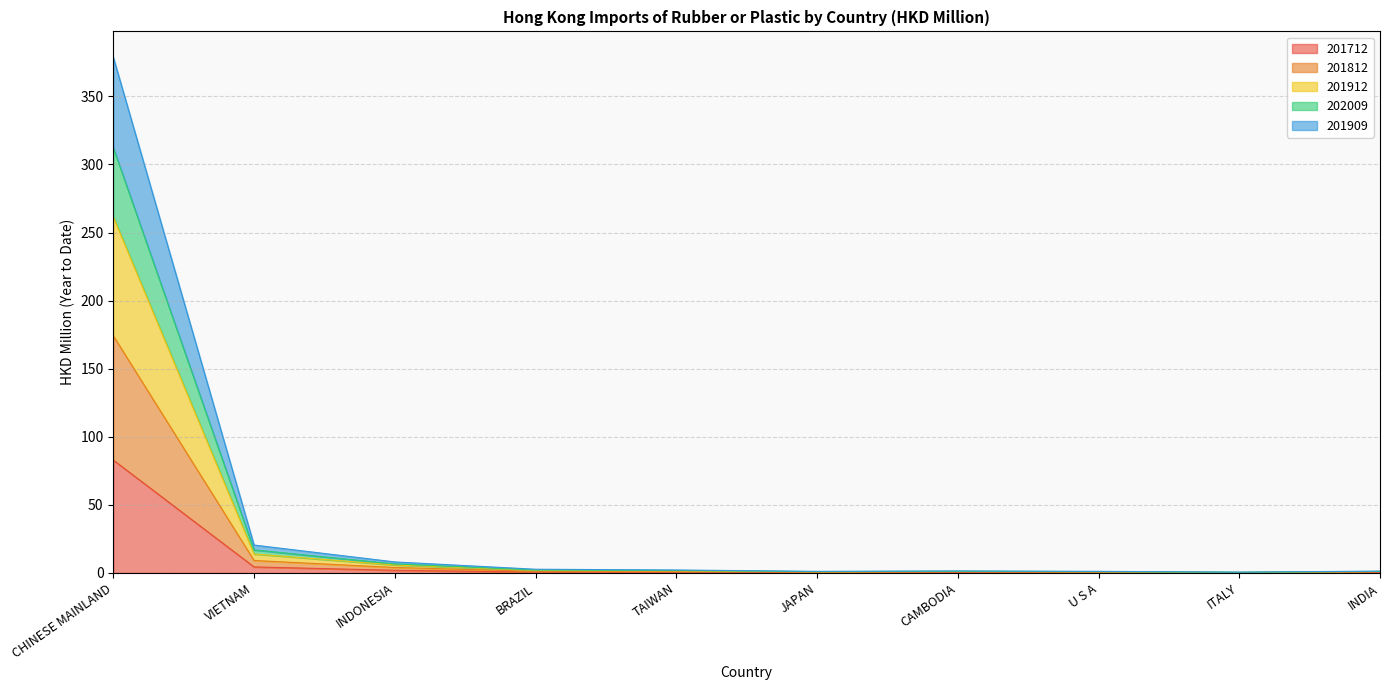

What is the average value of the 201712 series?

9.2